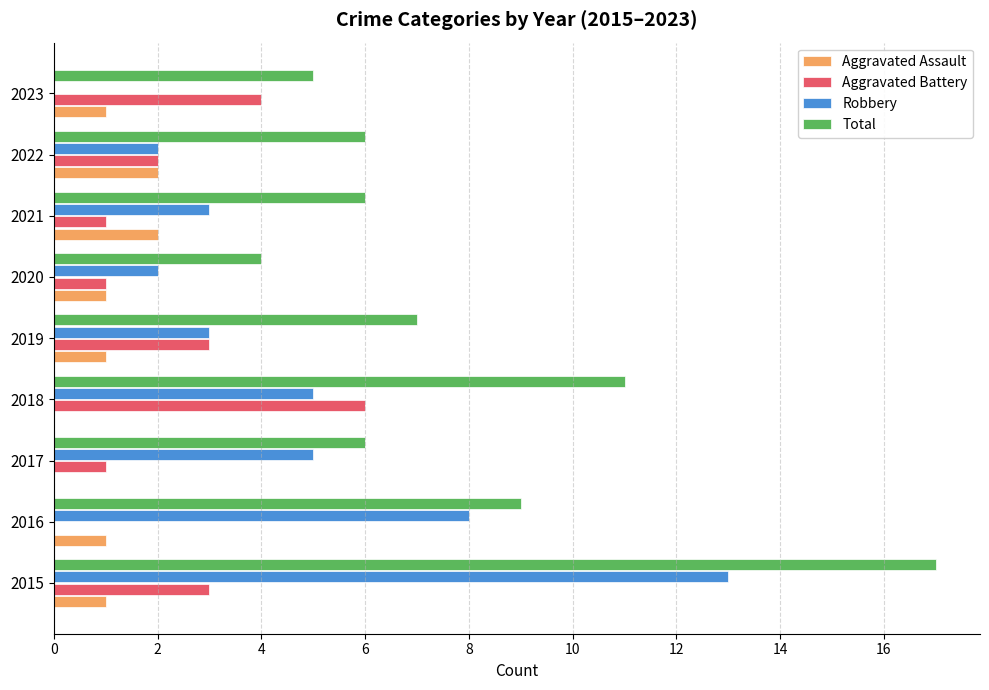

Which series changed the most between 2015 and 2021?

Total